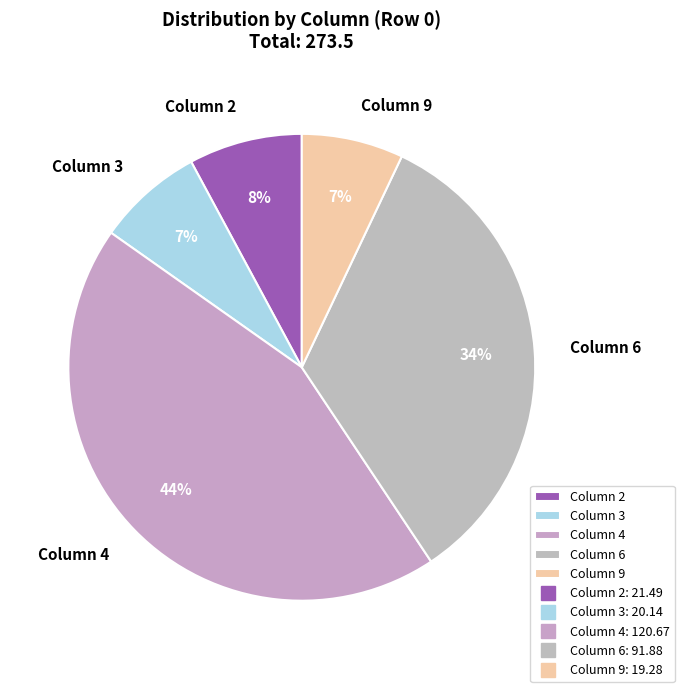

Does Column 3 represent more than half of the total?

No